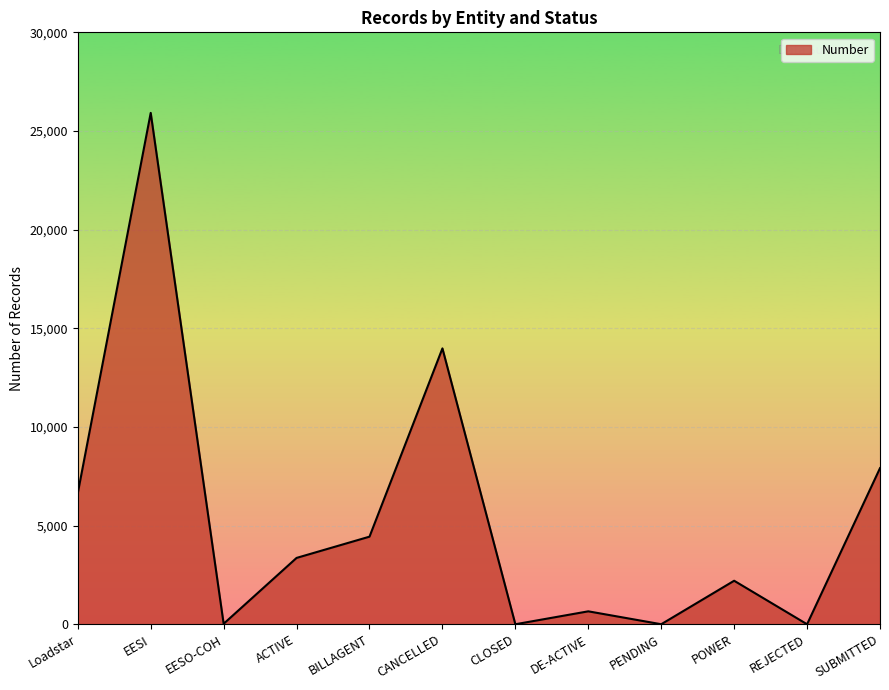

What is the difference between the maximum and minimum values?

25916